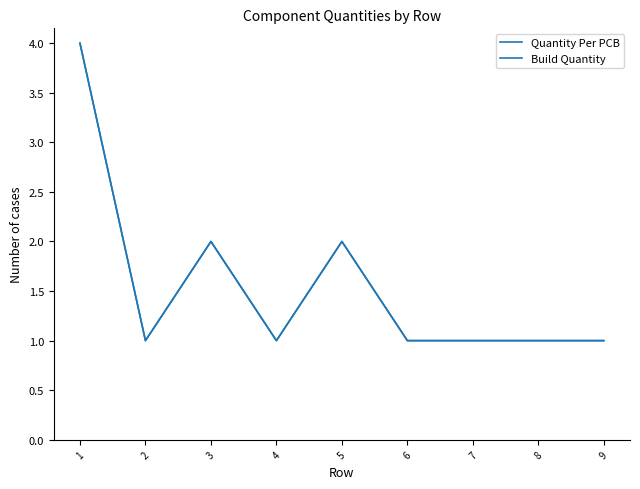

Does the chart display data point markers on the line(s)?

No